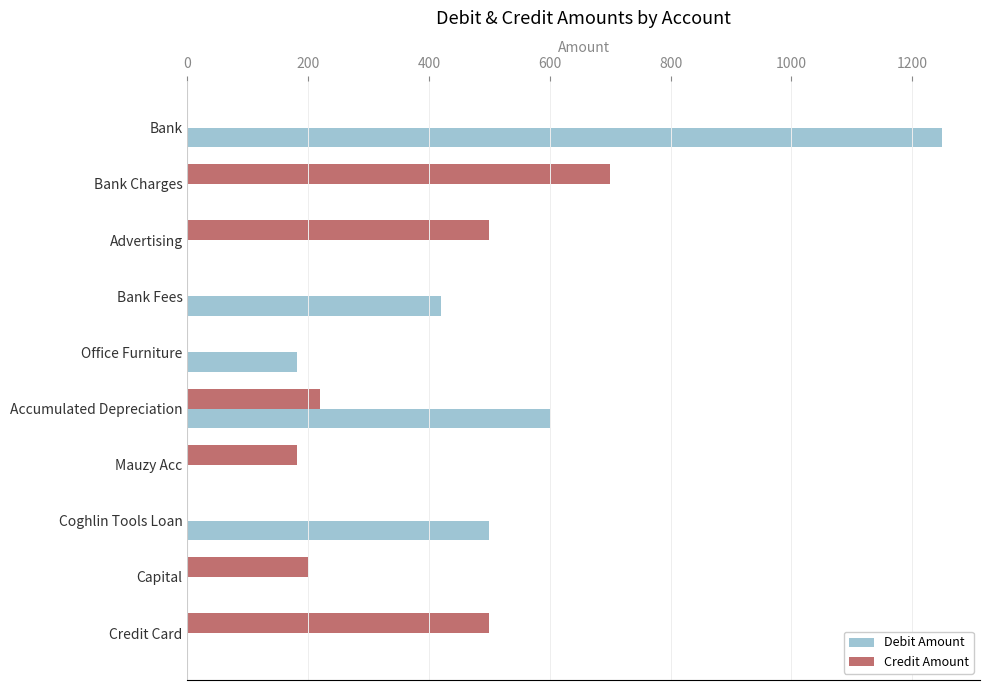

Is the value of Debit Amount at Office Furniture greater than the value of Credit Amount at Bank?

Yes